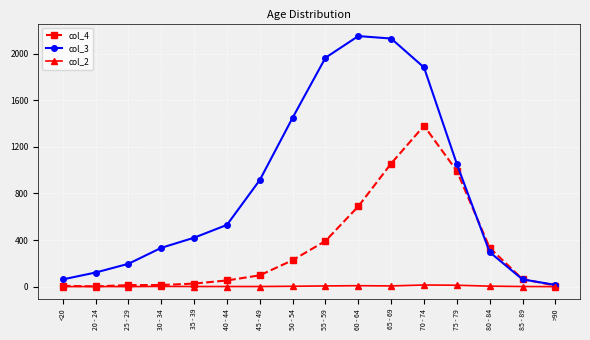

The col_4 series shows 300 at 50 - 54. True or false?

False